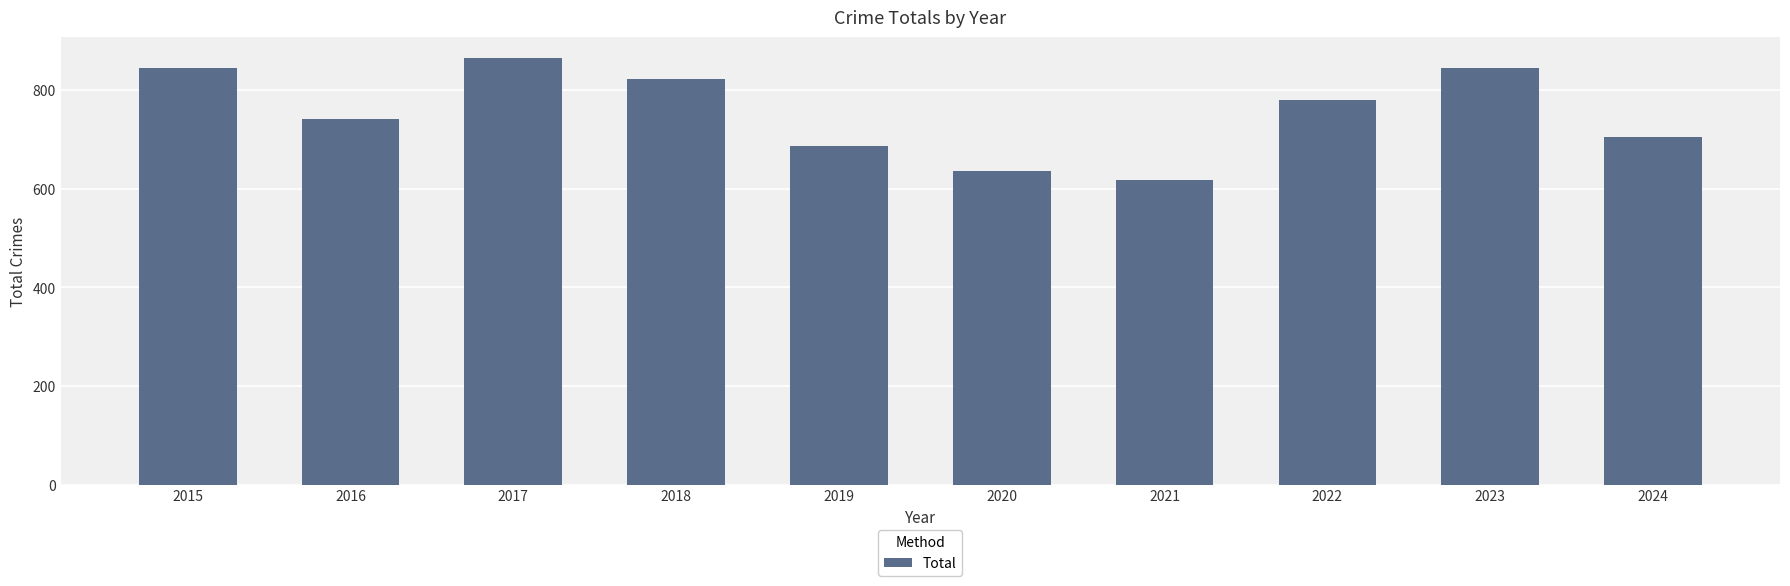

What is the sum of the values at 2019 and 2020?

1321